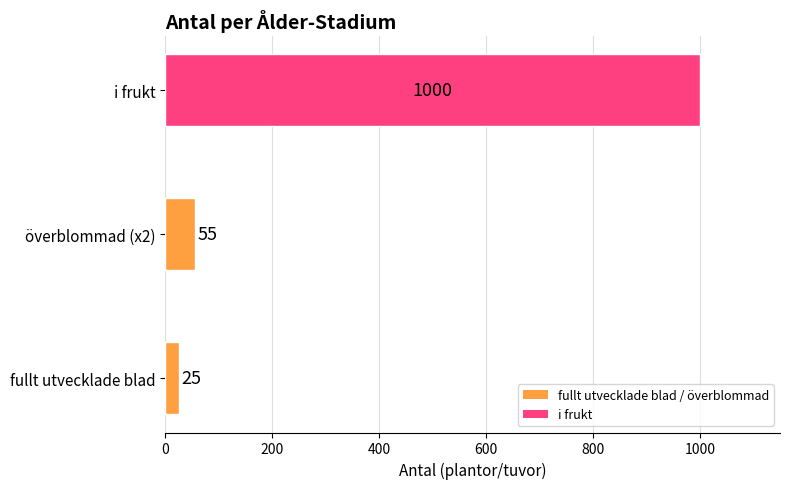

Rank the categories by value from highest to lowest.

i frukt, överblommad (x2), fullt utvecklade blad